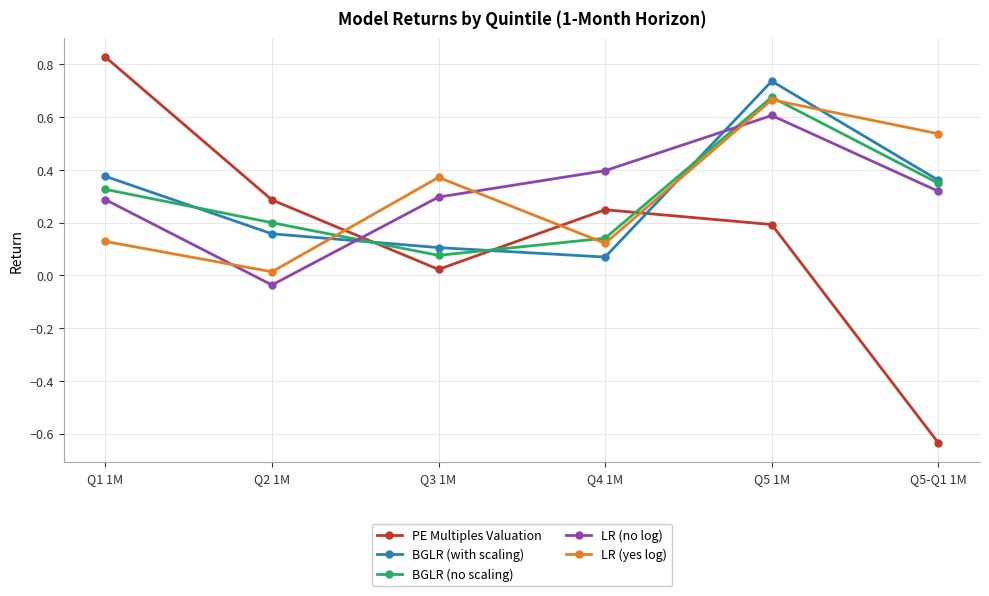

At which category does LR (yes log) reach its first local valley?

Q2 1M